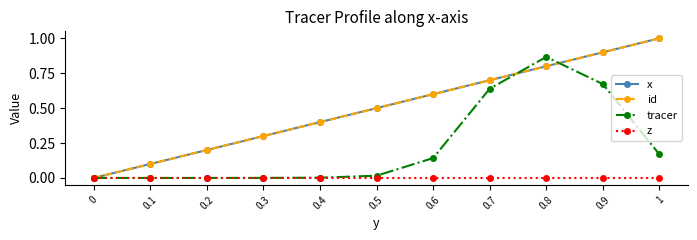

True or false: z has more than 2 points higher than both neighbors.

False